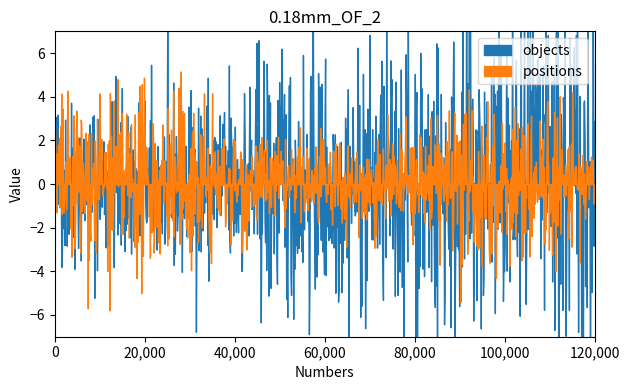

Count the number of data series in this chart.

2